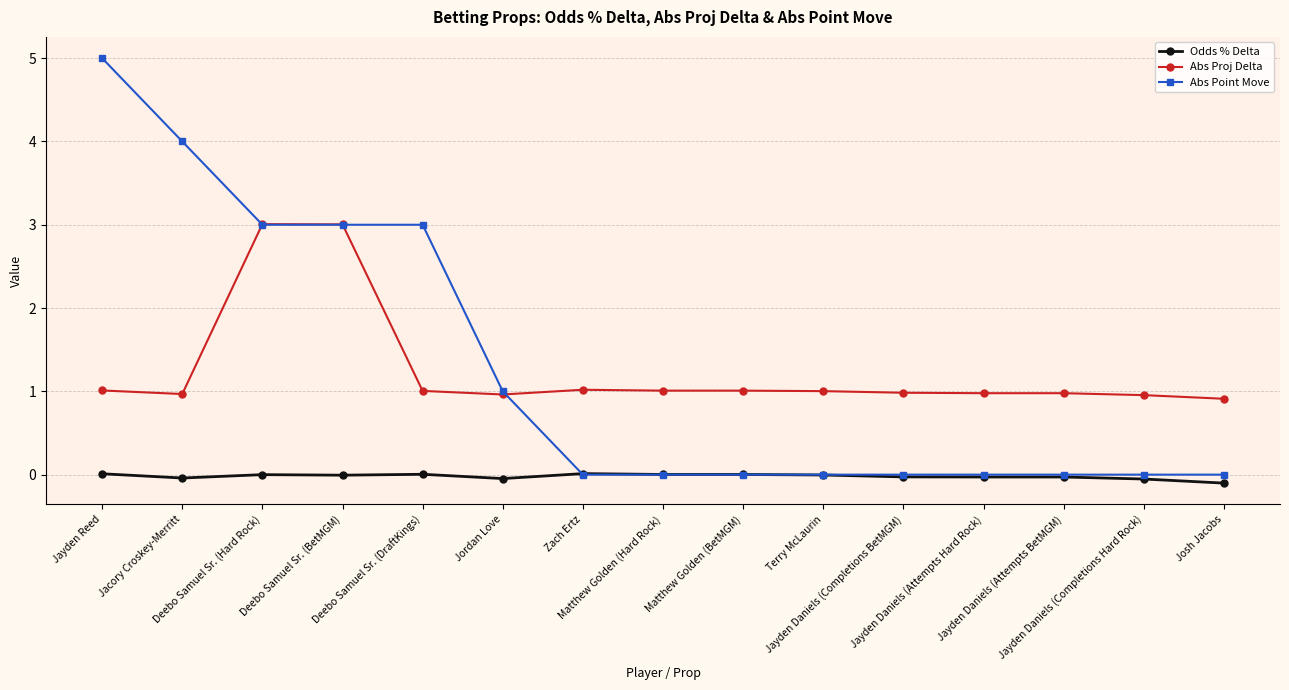

Which series ends up on top after the final intersection of Abs Proj Delta and Abs Point Move?

Abs Proj Delta